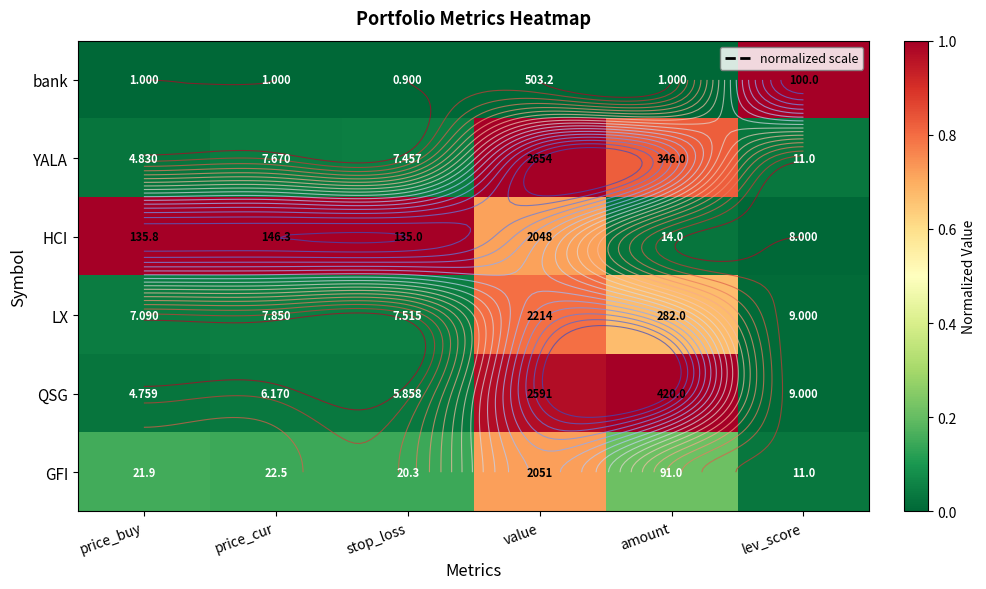

What is the difference between the maximum and minimum values in the LX series?

0.8